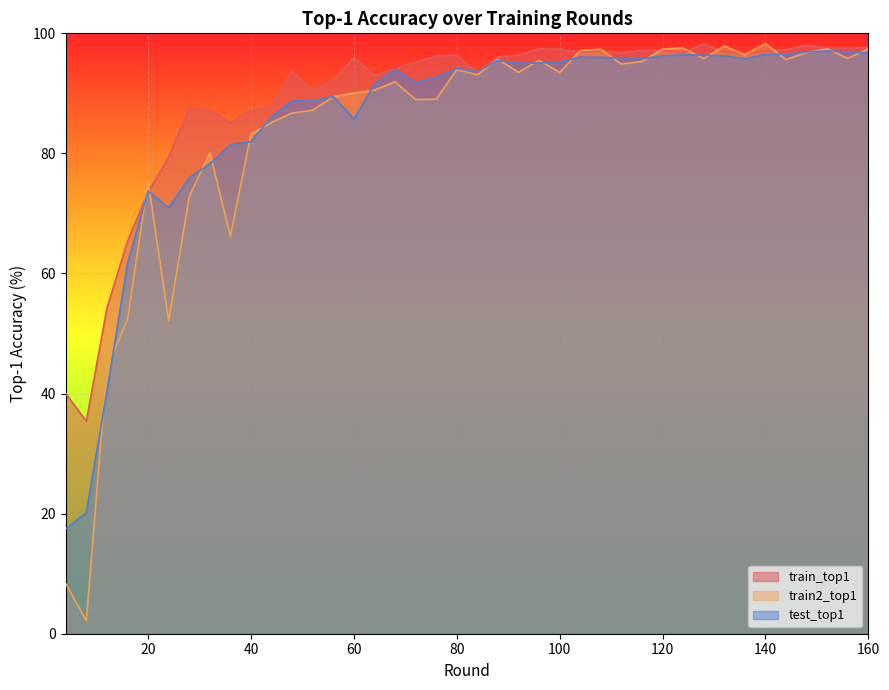

Rank the series by their maximum value, from lowest to highest.

test_top1, train_top1, train2_top1